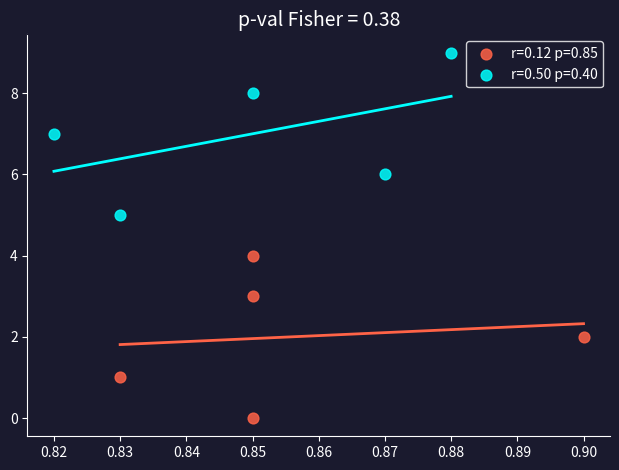

Which series contains the highest Y value?

r=0.50 p=0.40